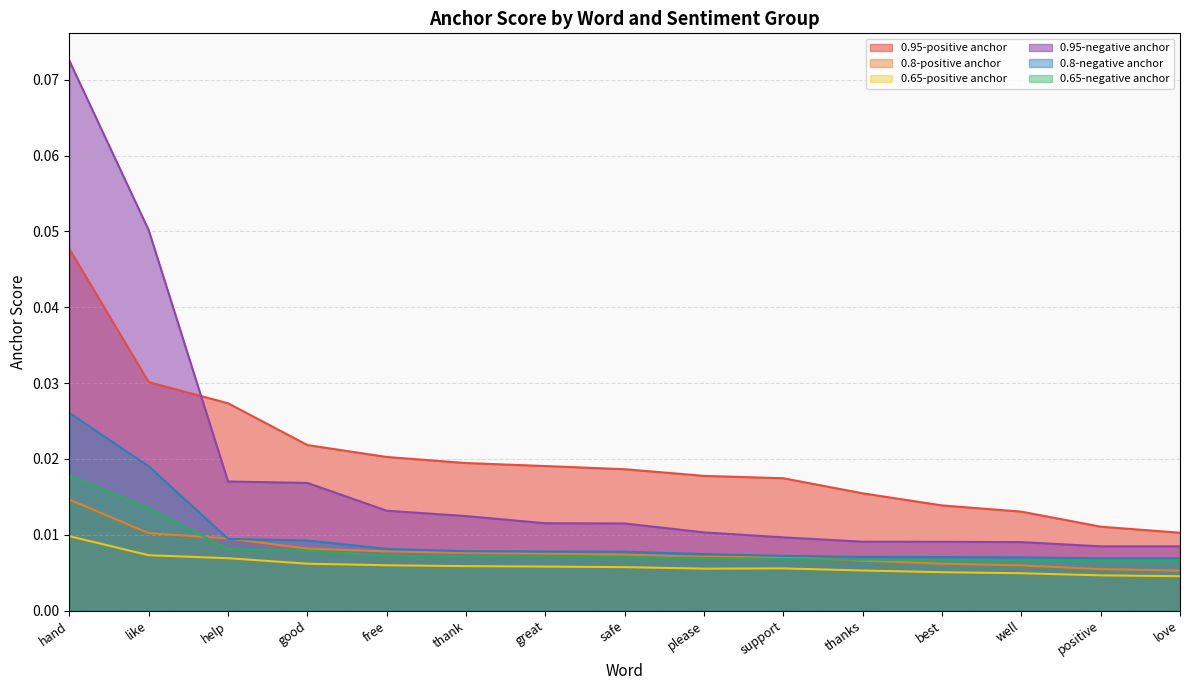

Which series changed the most between great and safe?

0.95-positive anchor